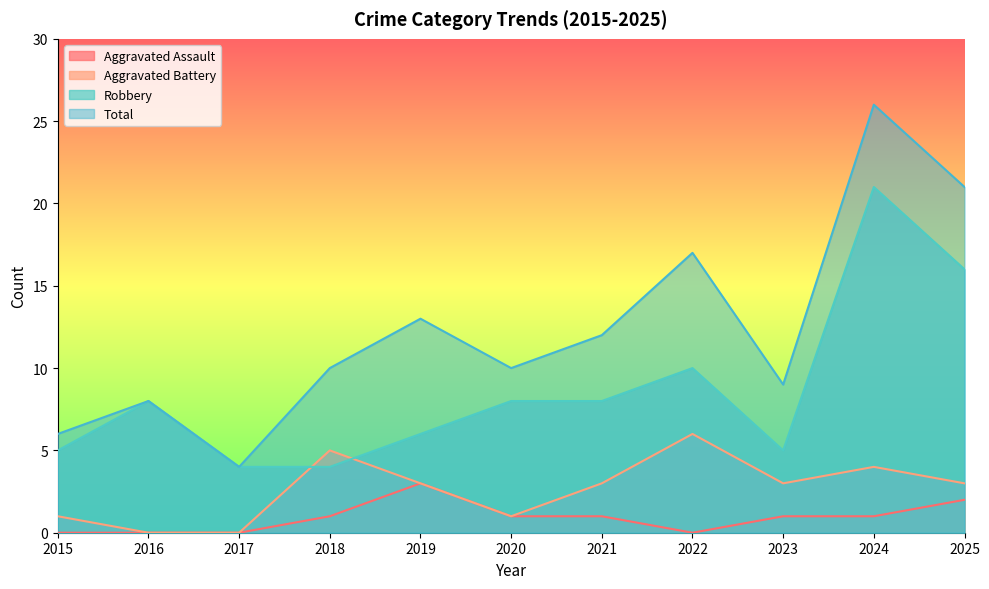

At how many categories does at least one series exceed 19?

2